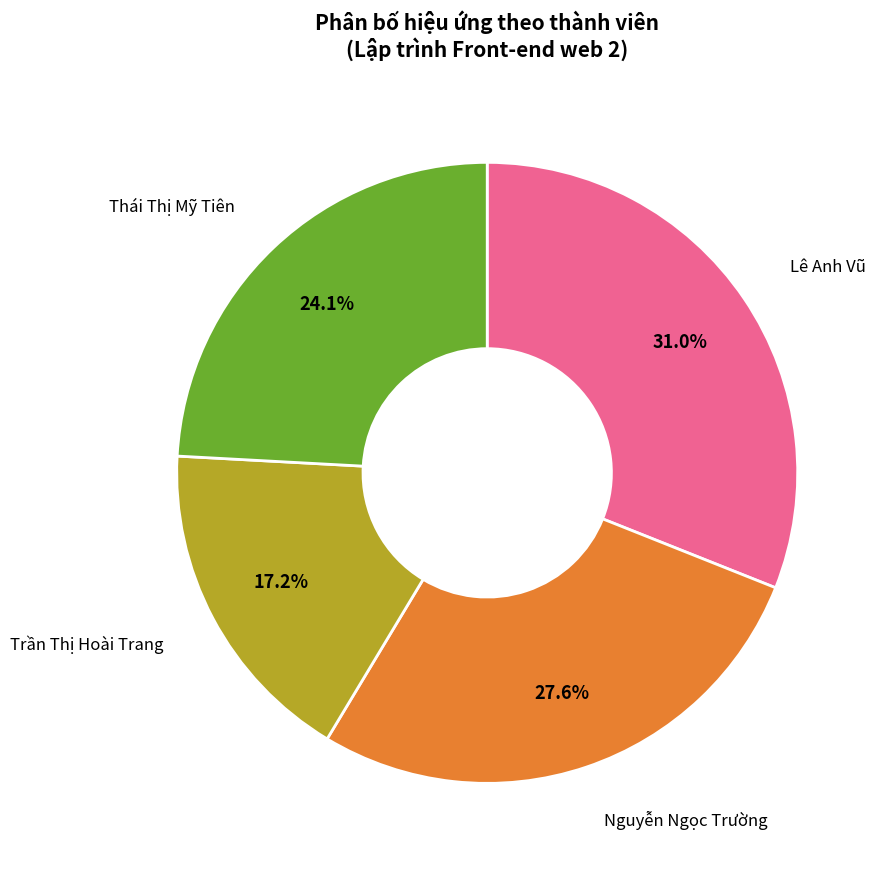

Does any single category account for the majority?

No